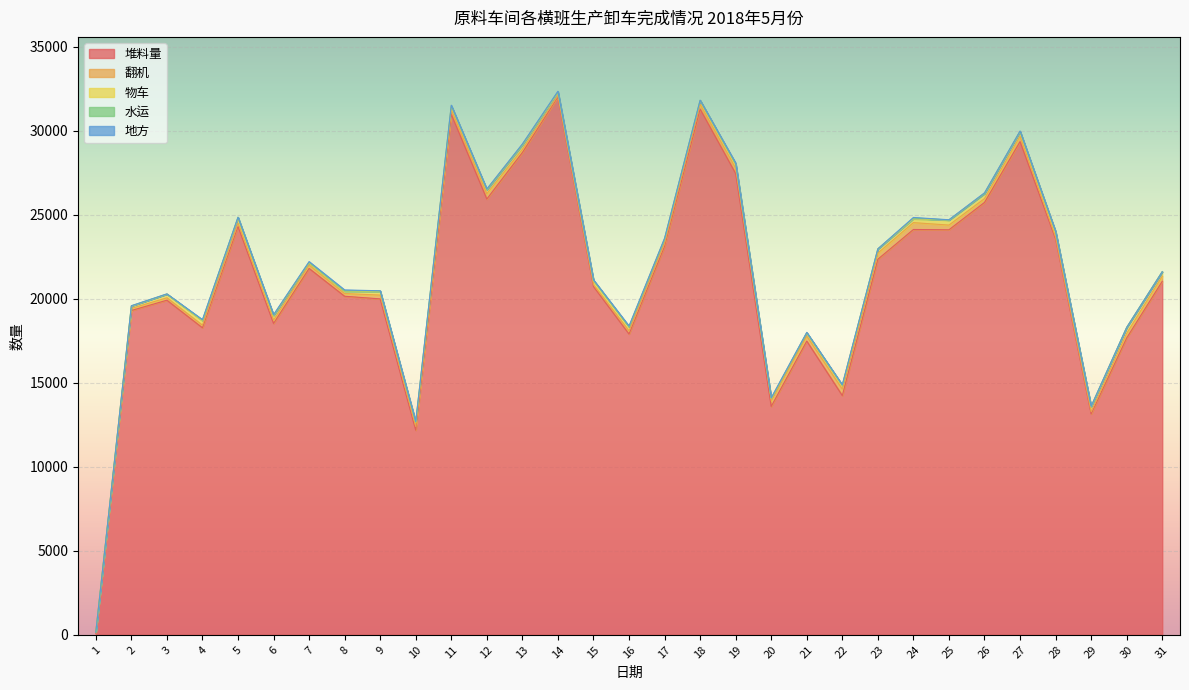

Reading left to right, transcribe all the data shown in this chart.

堆料量: 1=91	2=19295	3=19909	4=18269	5=24297	6=18527	7=21799	8=20144	9=19987	10=12173	11=30966	12=25929	13=28694	14=32006	15=20725	16=17897	17=23117	18=31281	19=27447	20=13588	21=17477	22=14235	23=22346	24=24116	25=24098	26=25724	27=29344	28=23560	29=13142	30=17664	31=21031
翻机: 1=63	2=126	3=144	4=155	5=198	6=200	7=197	8=160	9=226	10=229	11=276	12=320	13=190	14=78	15=112	16=189	17=182	18=287	19=316	20=348	21=298	22=386	23=368	24=409	25=280	26=229	27=320	28=102	29=129	30=272	31=305
物车: 1=0	2=135	3=217	4=260	5=293	6=272	7=138	8=136	9=210	10=228	11=215	12=234	13=266	14=176	15=230	16=241	17=252	18=227	19=259	20=117	21=189	22=218	23=239	24=226	25=295	26=306	27=275	28=314	29=286	30=344	31=268
水运: 1=0	2=17	3=5	4=37	5=58	6=16	7=28	8=21	9=34	10=18	11=20	12=8	13=21	14=41	15=30	16=0	17=0	18=0	19=0	20=17	21=3	22=14	23=9	24=44	25=8	26=0	27=20	28=11	29=39	30=12	31=0
地方: 1=0	2=6	3=11	4=32	5=0	6=34	7=45	8=59	9=12	10=44	11=35	12=38	13=35	14=40	15=25	16=49	17=50	18=15	19=55	20=30	21=30	22=26	23=3	24=36	25=14	26=40	27=15	28=24	29=0	30=0	31=0